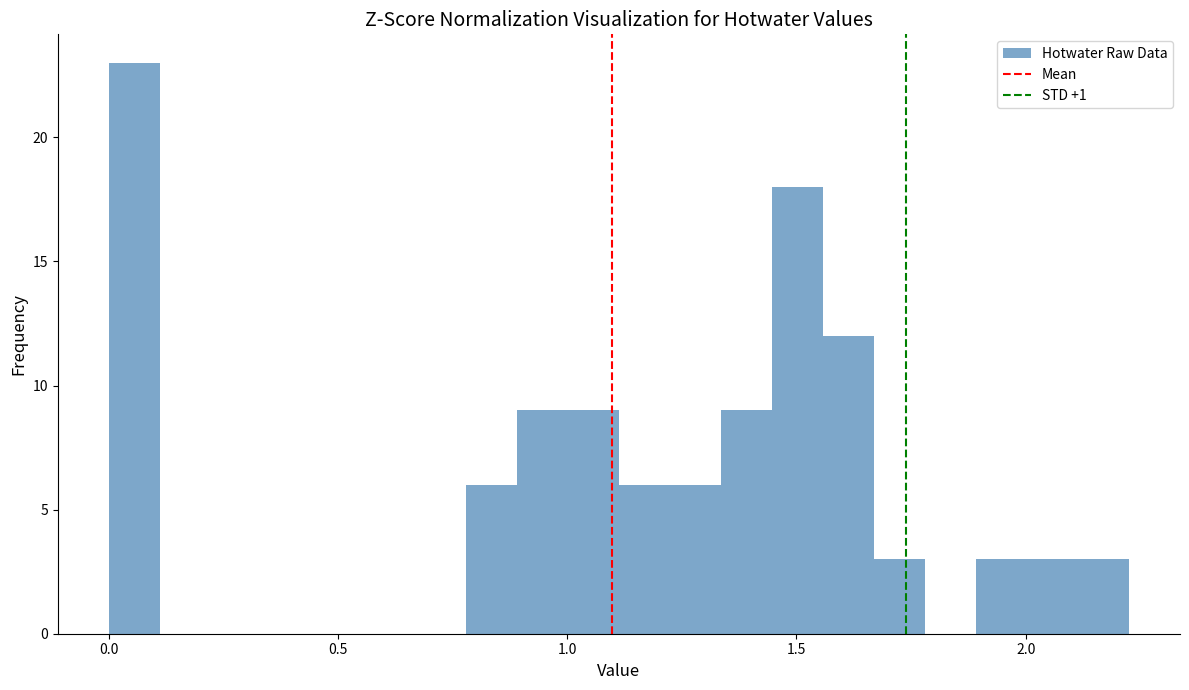

Around what value on the x-axis is the tallest bar? Give the approximate position of its centre, as read against the axis.

0.05